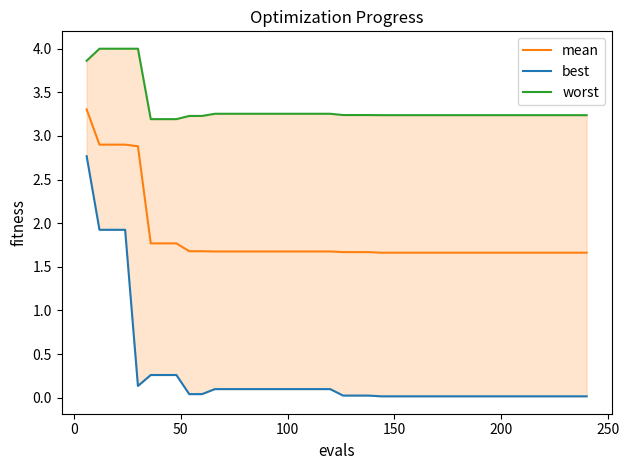

What is the average value of the mean series?

1.8